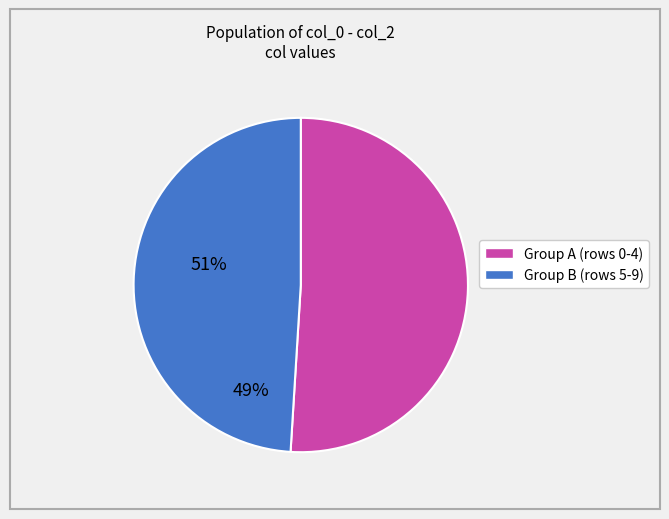

How many slices are in this pie chart?

2